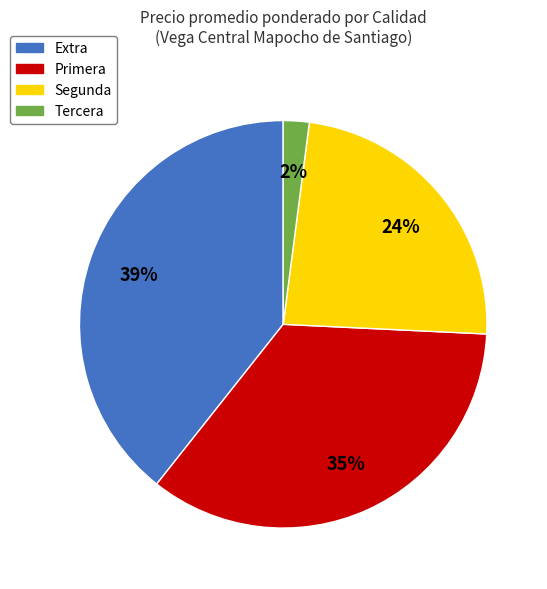

Between Primera and Segunda, which is larger?

Primera